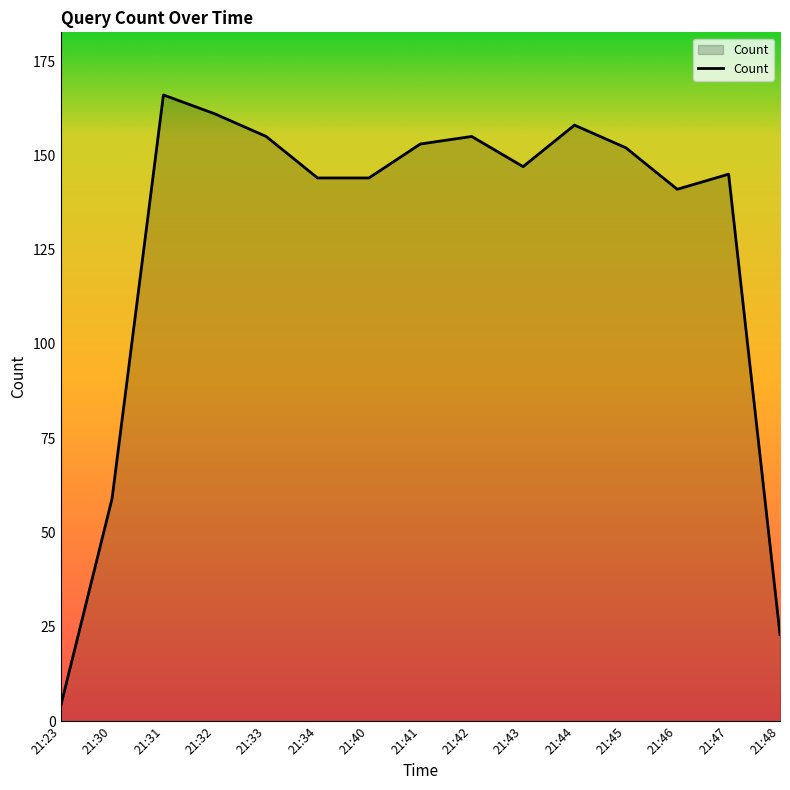

The value at 21:32 is 161. True or false?

True